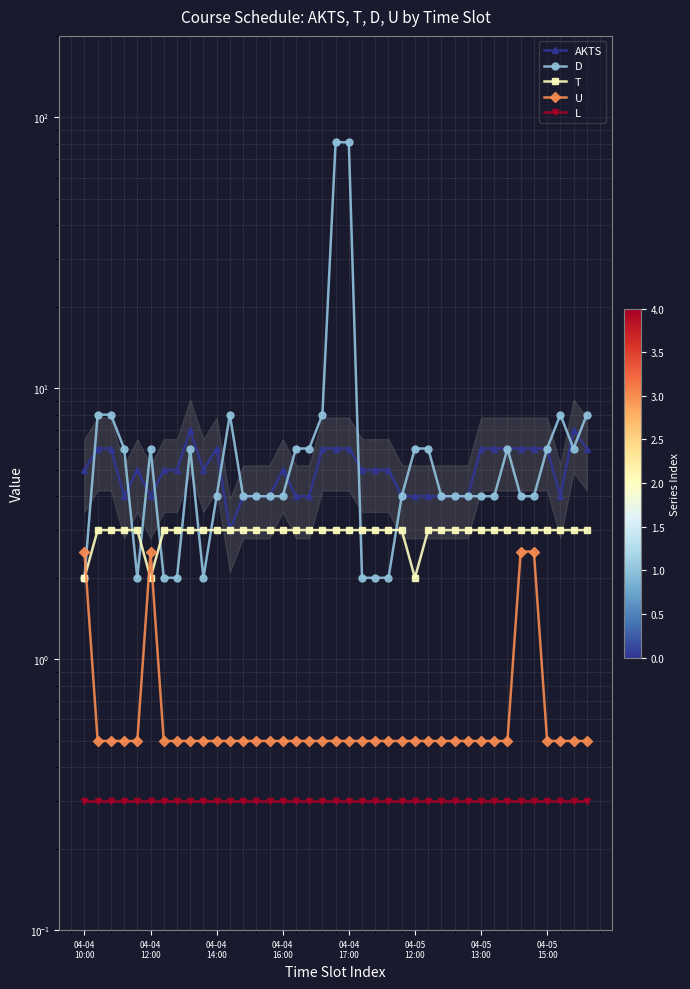

Does the chart have visible grid lines?

Yes